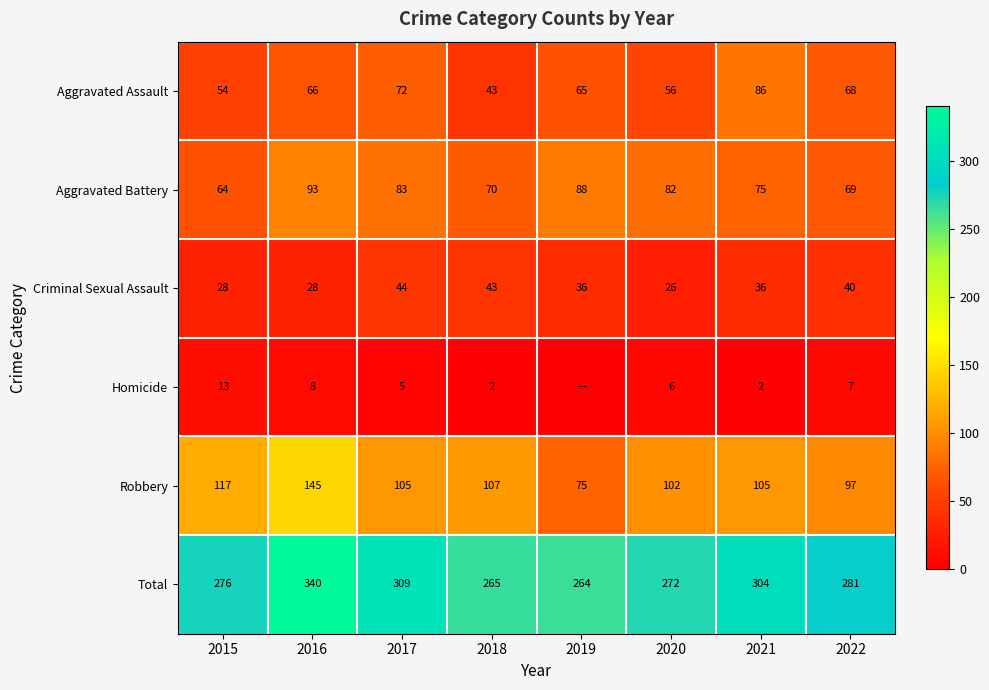

Which series changed the most between 2018 and 2020?

Criminal Sexual Assault